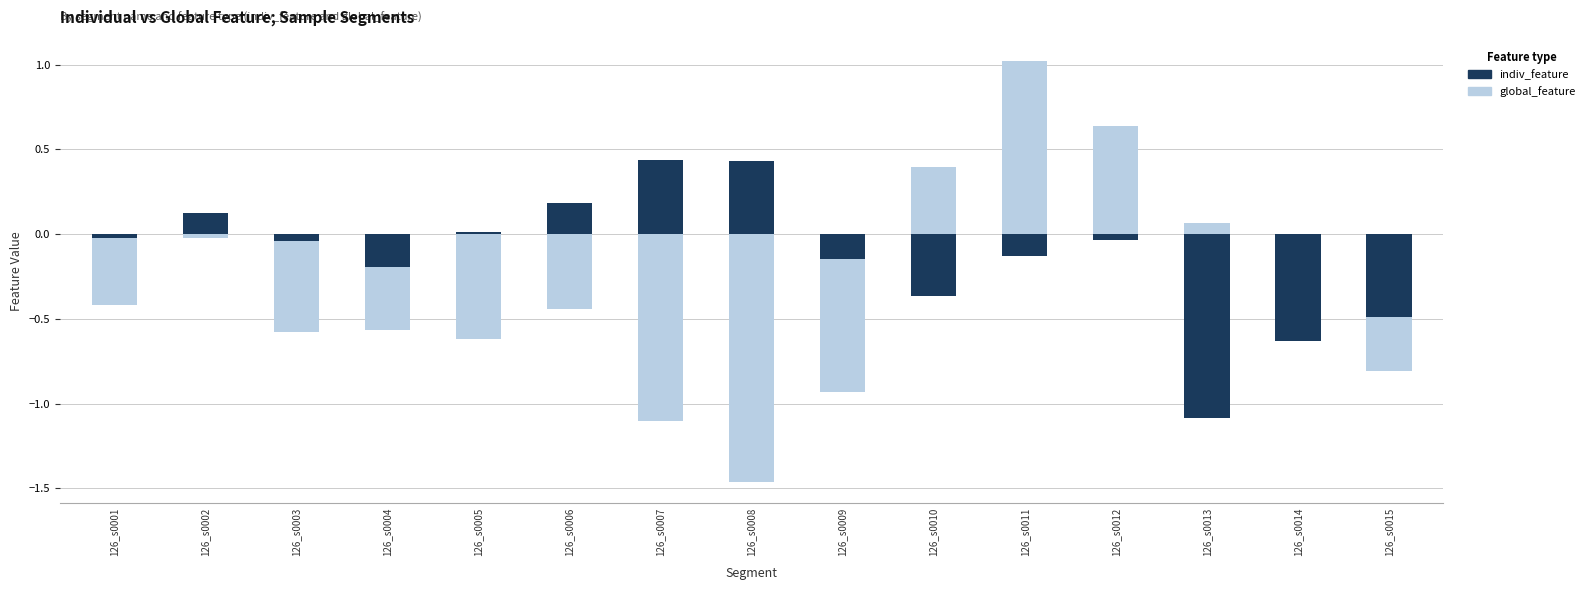

What is the sum of the indiv_feature values at 126_s0005 and 126_s0007?

0.4